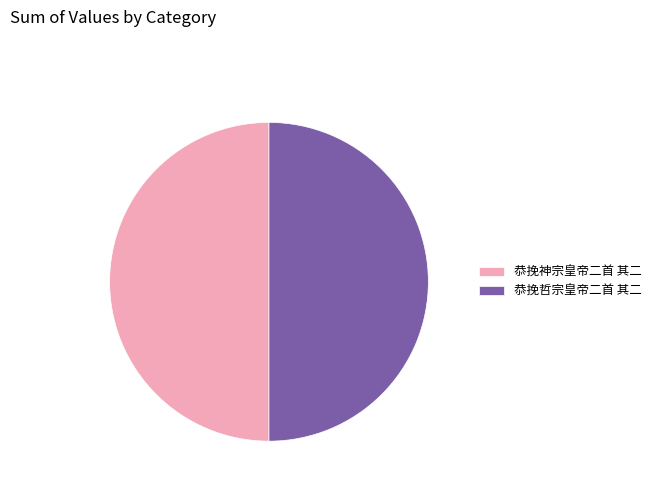

Count the number of slices in the pie.

2